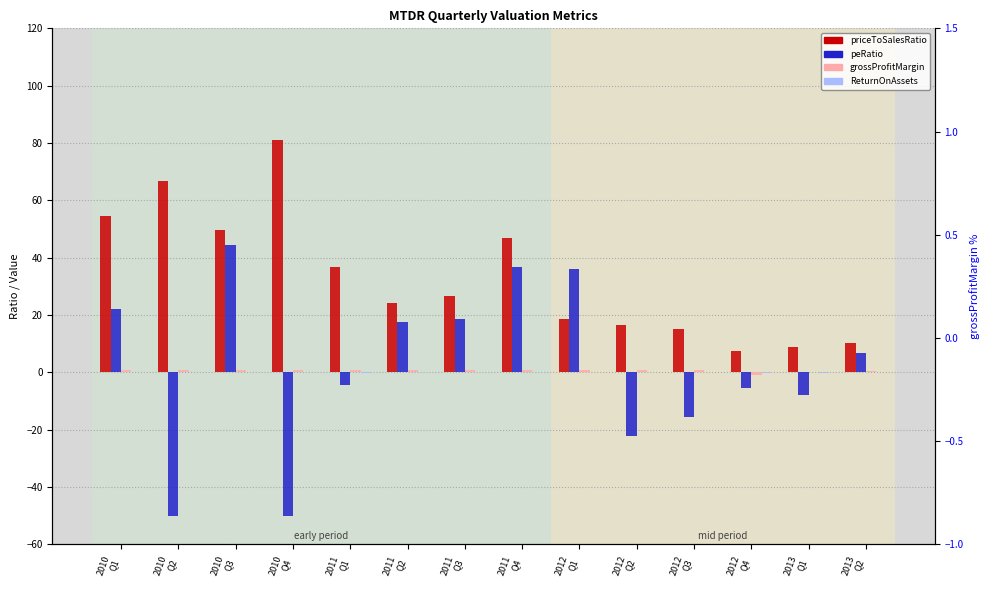

What is the difference between the maximum and minimum values in the ReturnOnAssets series?

0.1